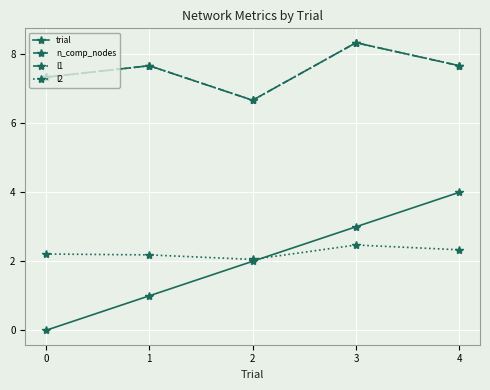

The l2 series shows 2.5 at 3. True or false?

True